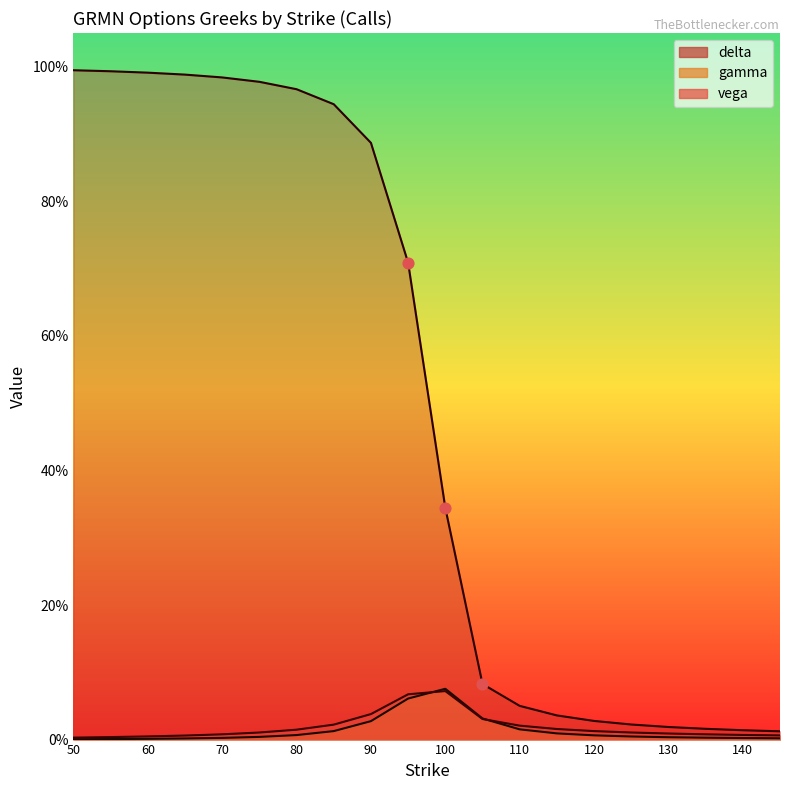

Is the value of vega at 125 greater than the value of delta at 55?

No